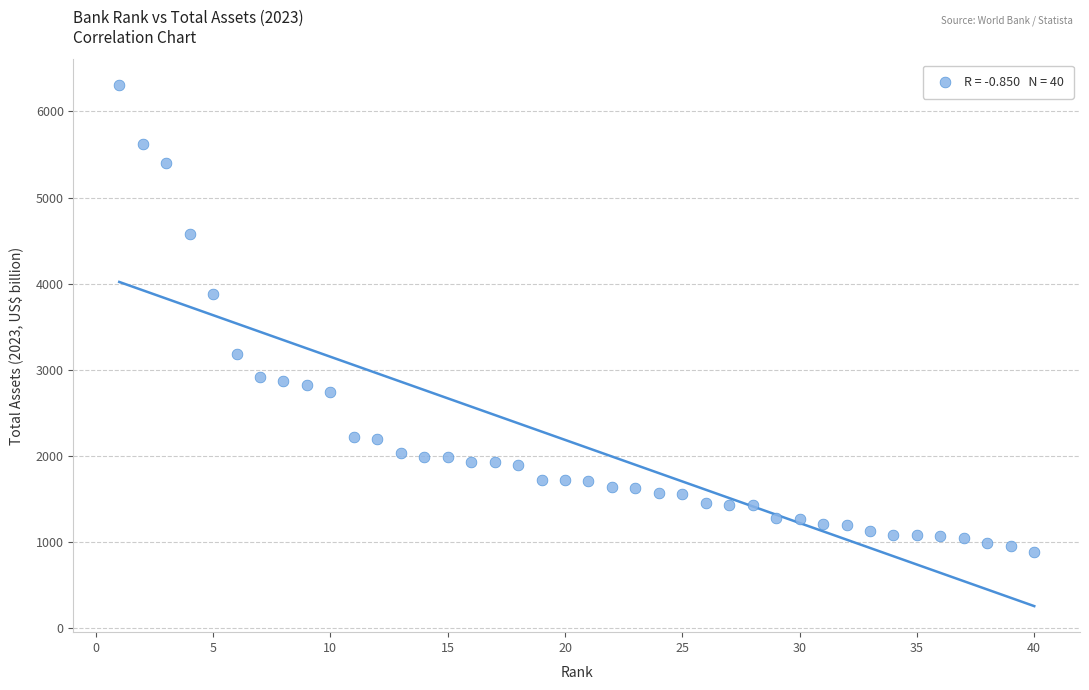

What Y value in the scatter plot is closest to 3592?

3875.4